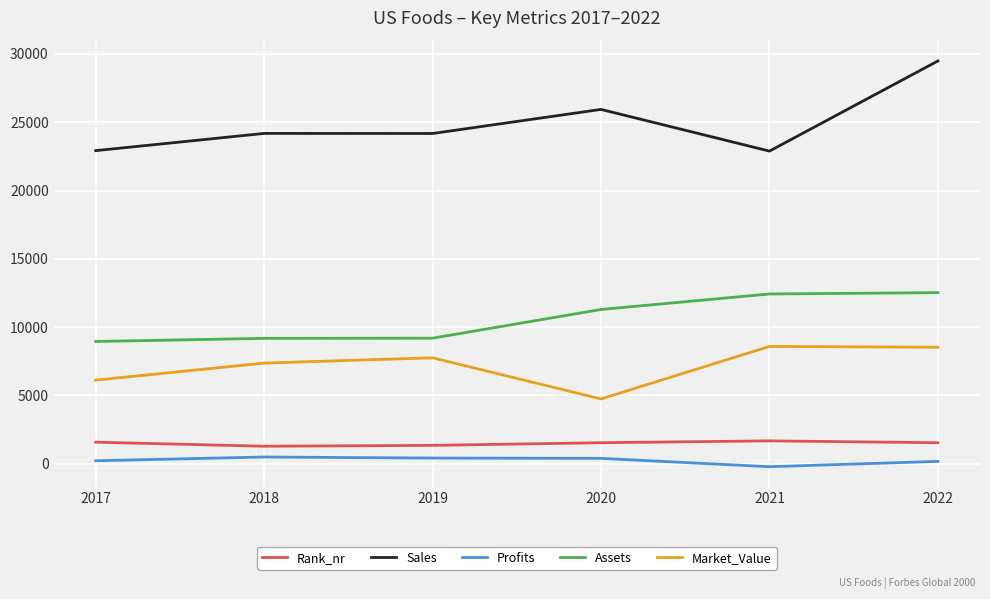

True or false: Profits and Rank_nr cross at least once.

False